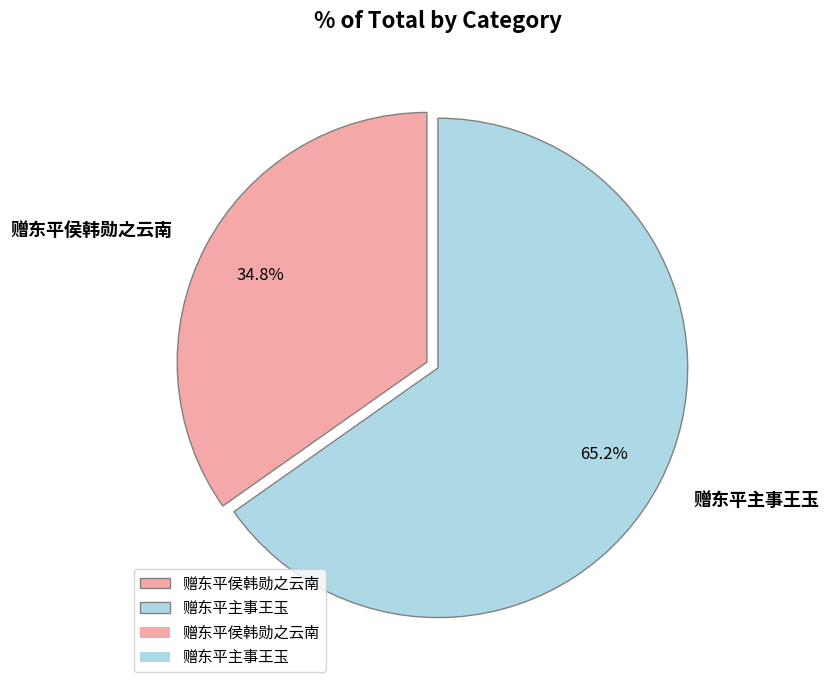

To the nearest percent, what is the difference between the 赠东平侯韩勋之云南 and 赠东平主事王玉 slice percentages?

30%